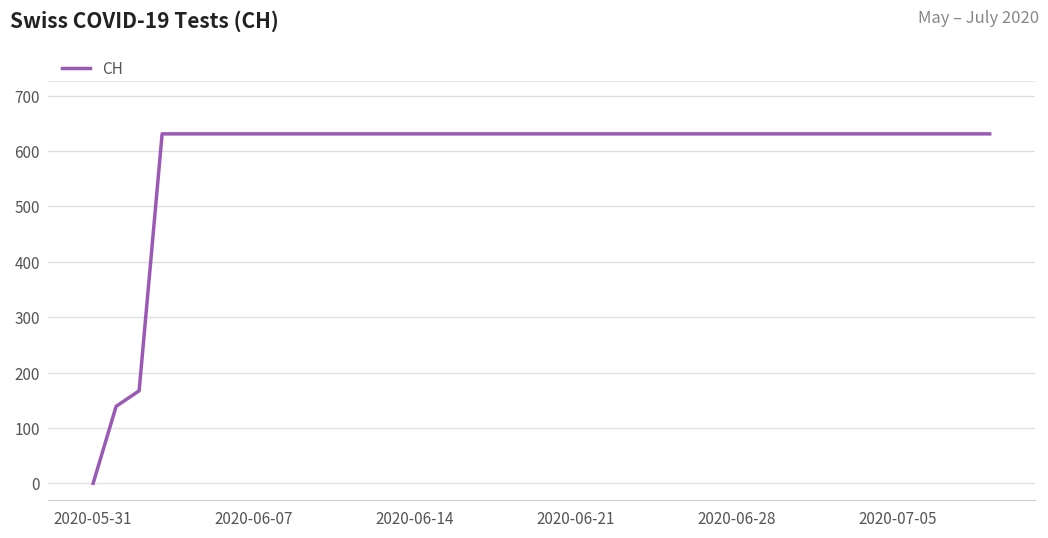

How many lines are shown in the chart?

1